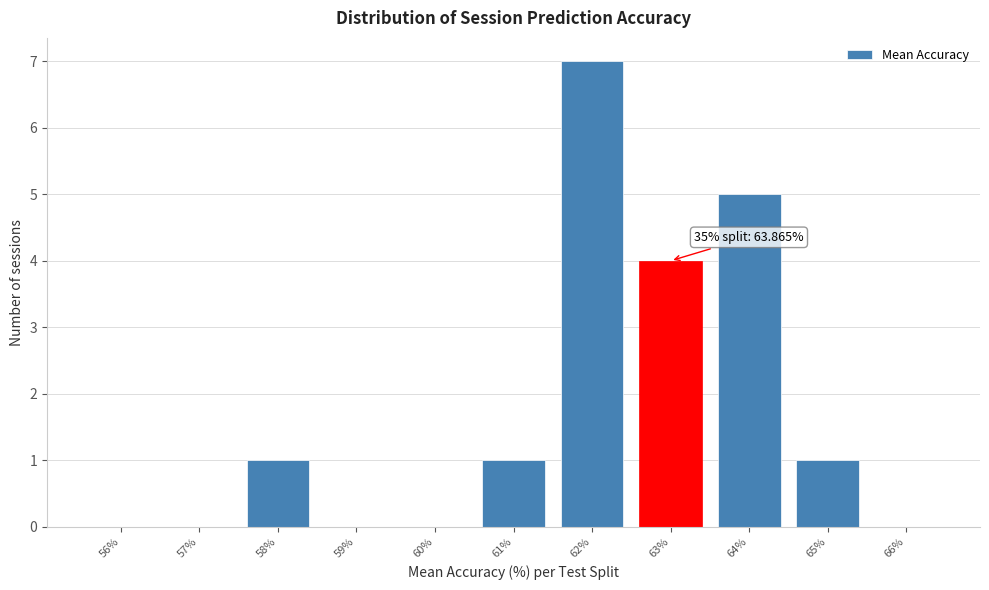

Reading left to right, what are all the values shown in this chart?

56%=0	57%=0	58%=1	59%=0	60%=0	61%=1	62%=7	63%=4	64%=5	65%=1	66%=0